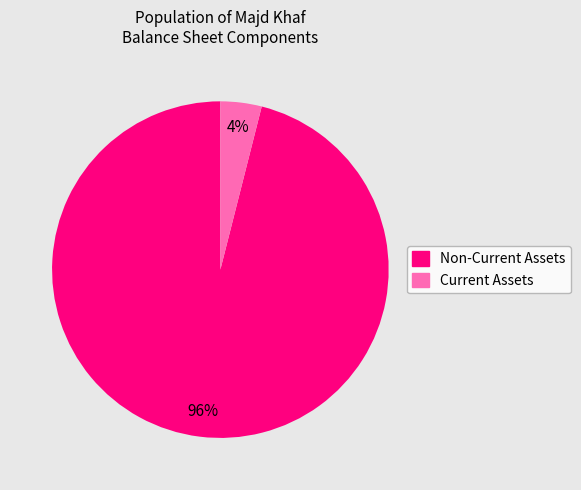

Is there a majority slice in this chart?

Yes